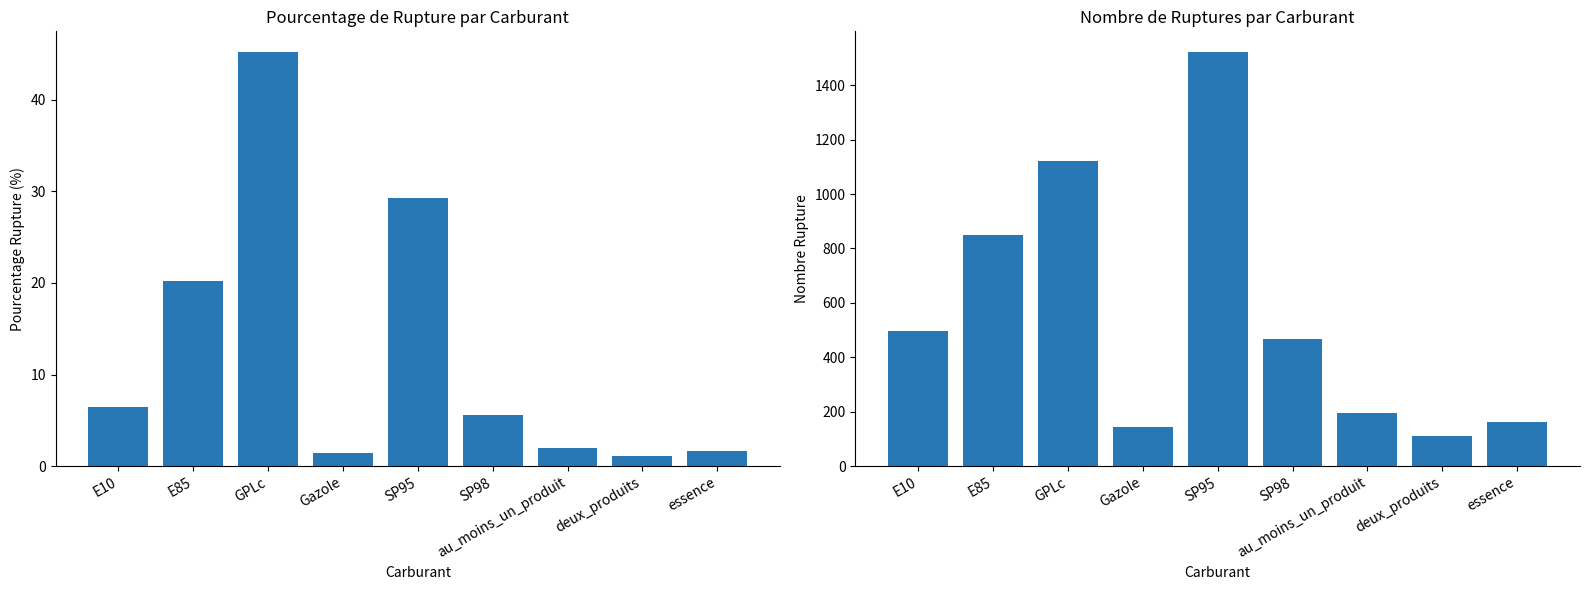

List the series in order of their peak value, lowest first.

pourcentage_rupture, nombre_rupture